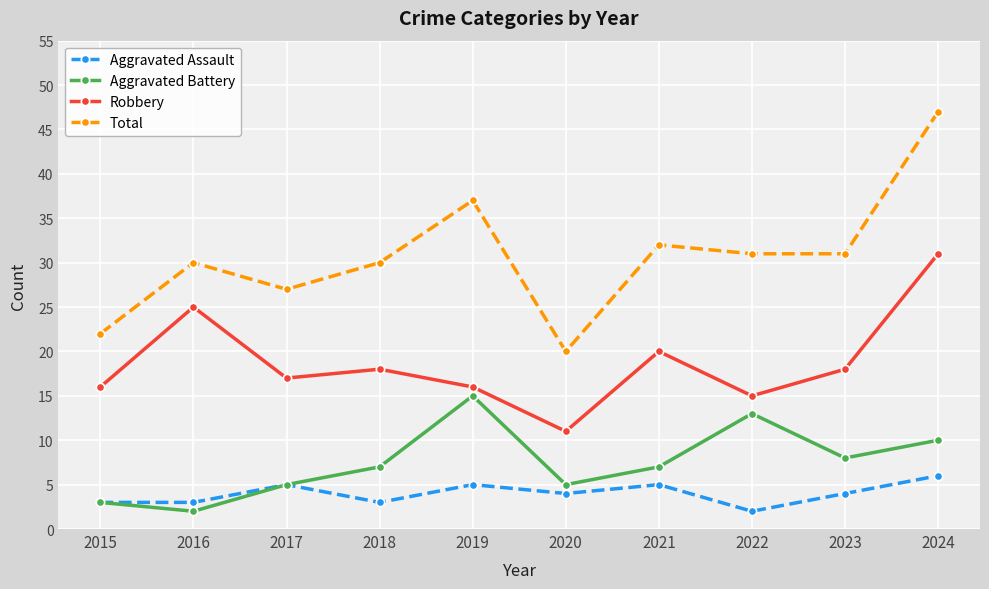

What is the sum of all Aggravated Assault values?

40